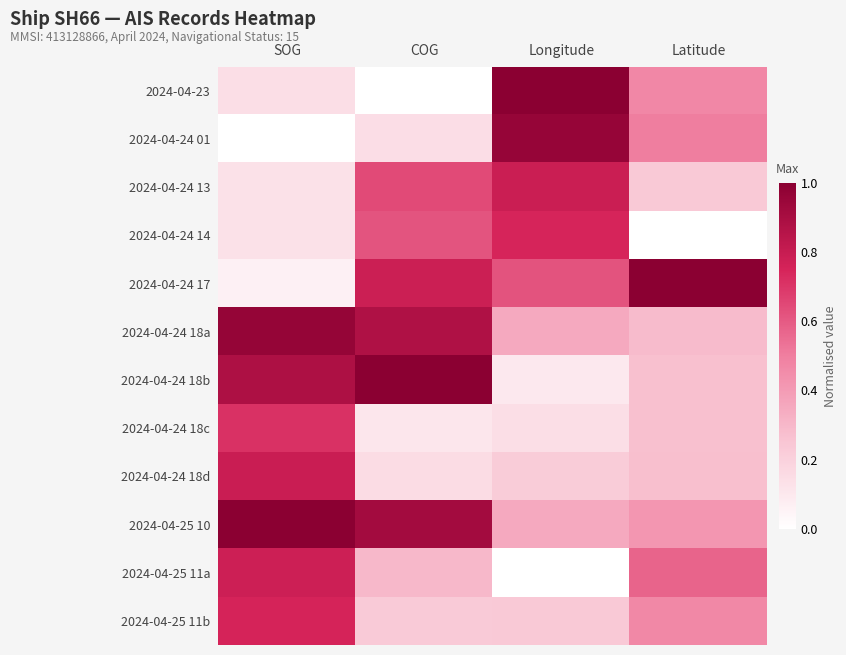

At which category is the sum across all series the highest?

SOG